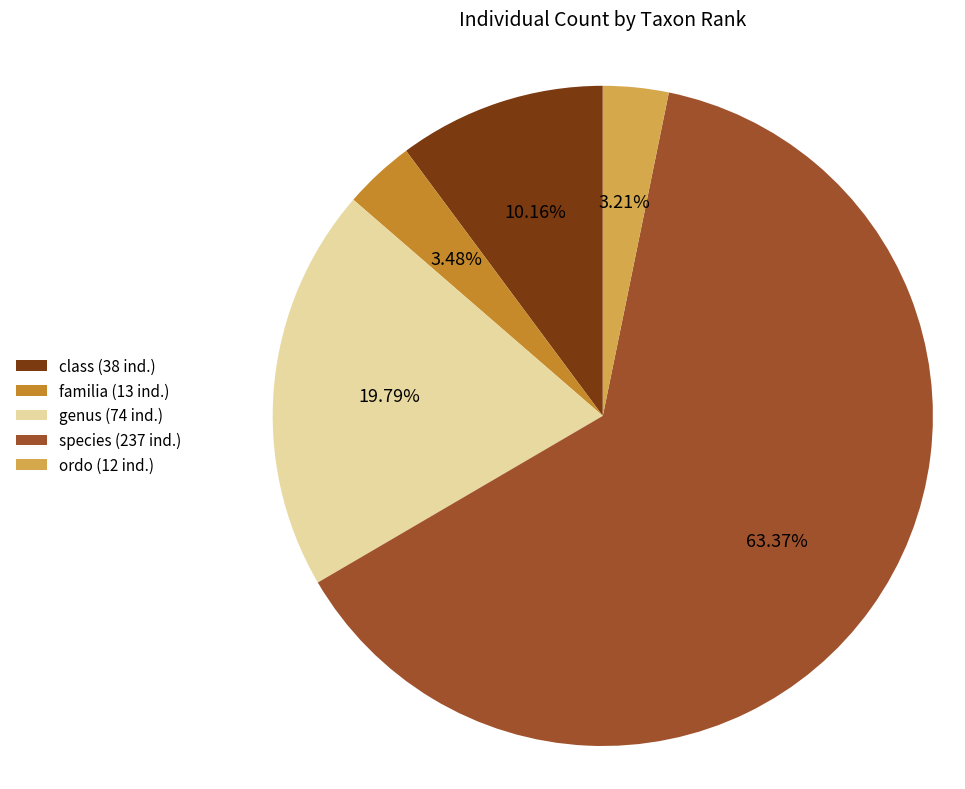

To the nearest percent, what is the combined percentage of species and familia?

67%